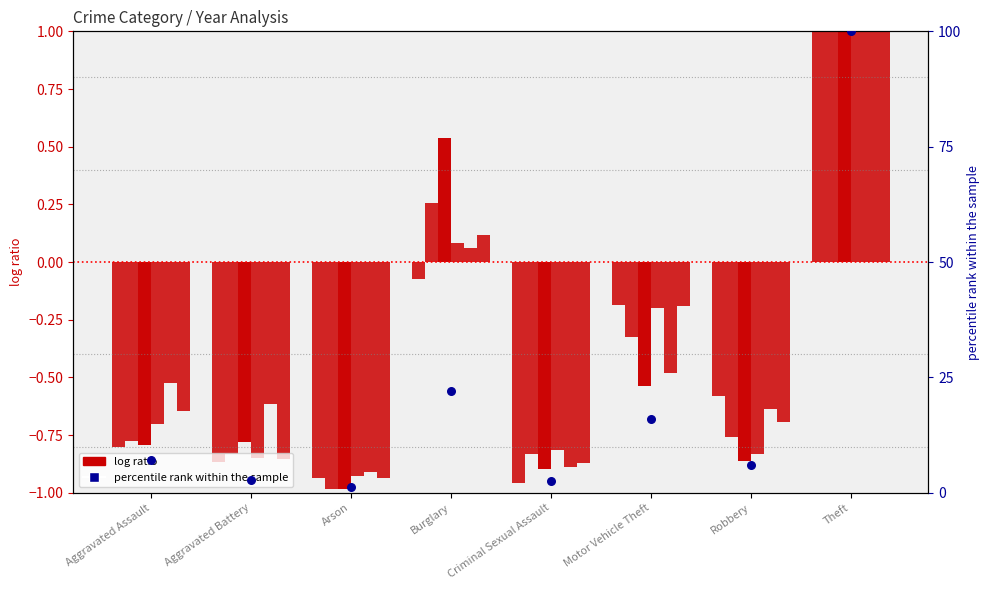

What is the total value across all series at Motor Vehicle Theft?

15.4